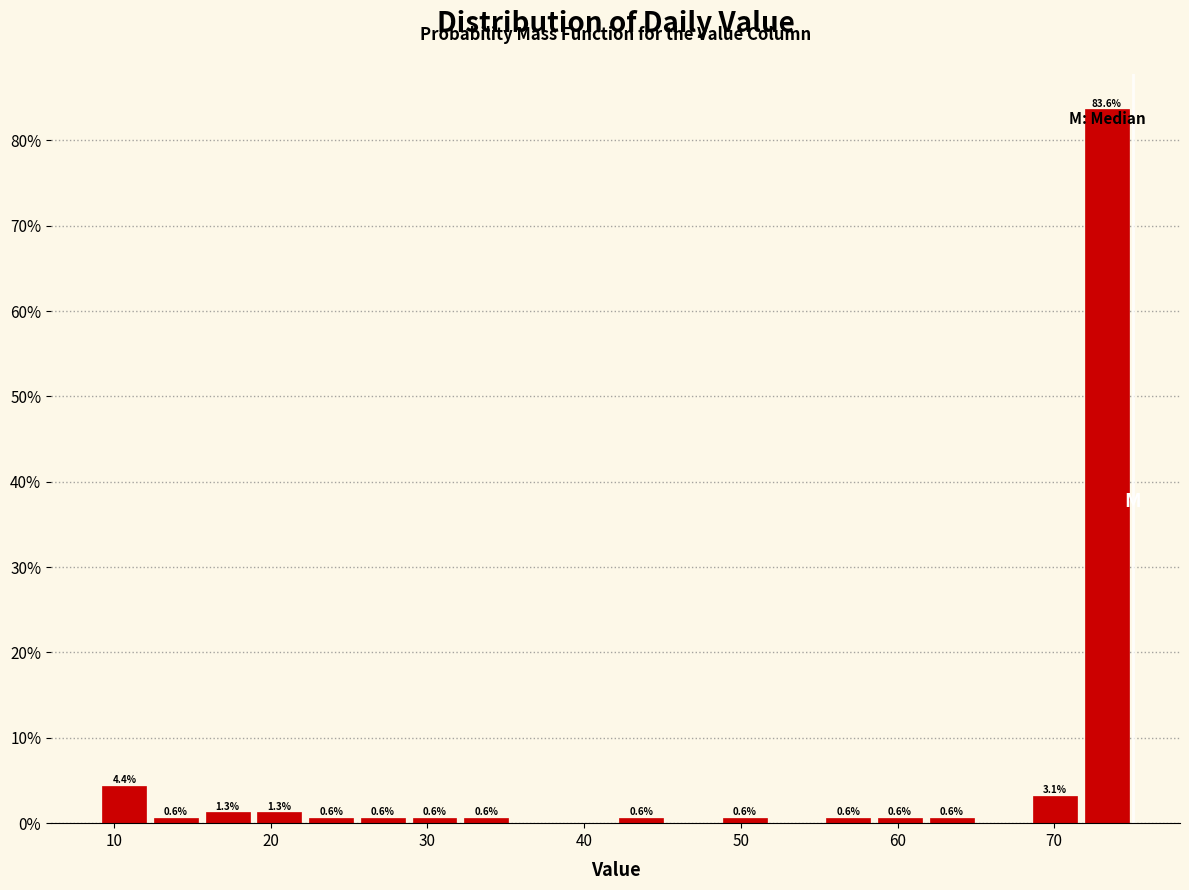

Around what value on the x-axis is the tallest bar? Give the approximate position of its centre, as read against the axis.

73